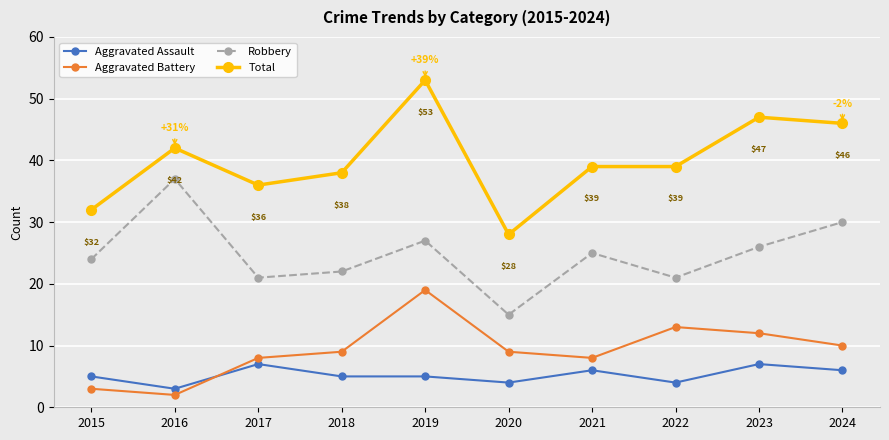

Which series changed the most between 2016 and 2019?

Aggravated Battery